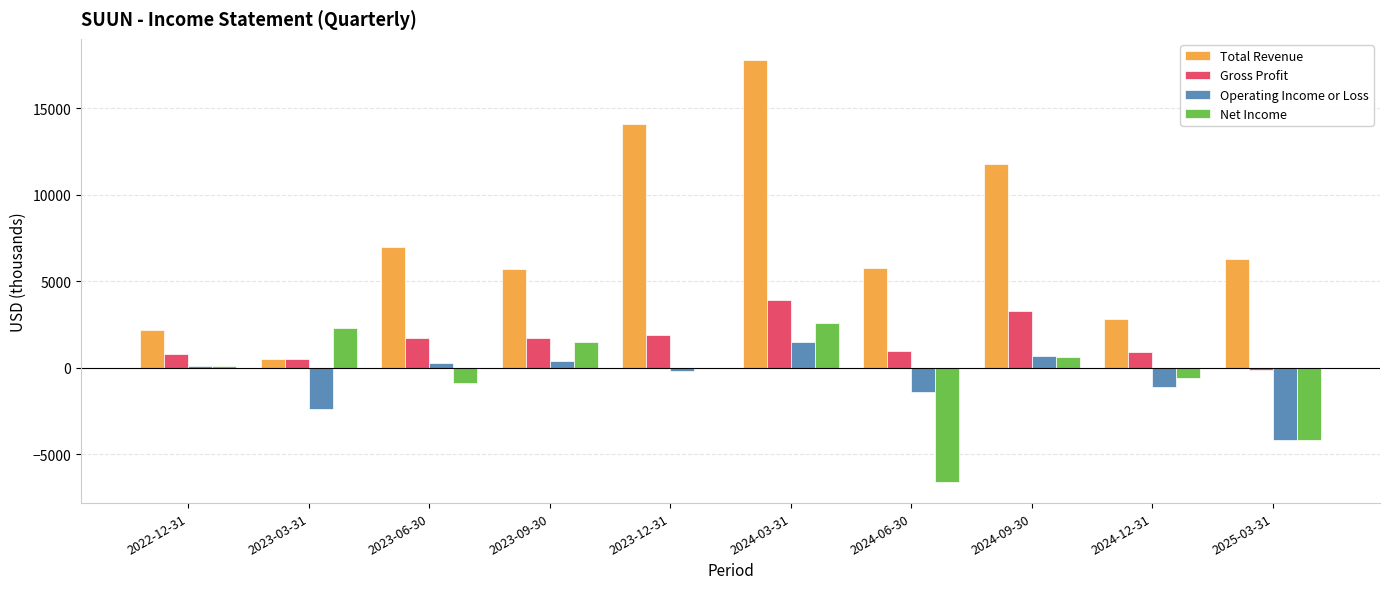

How many groups of bars are there?

10